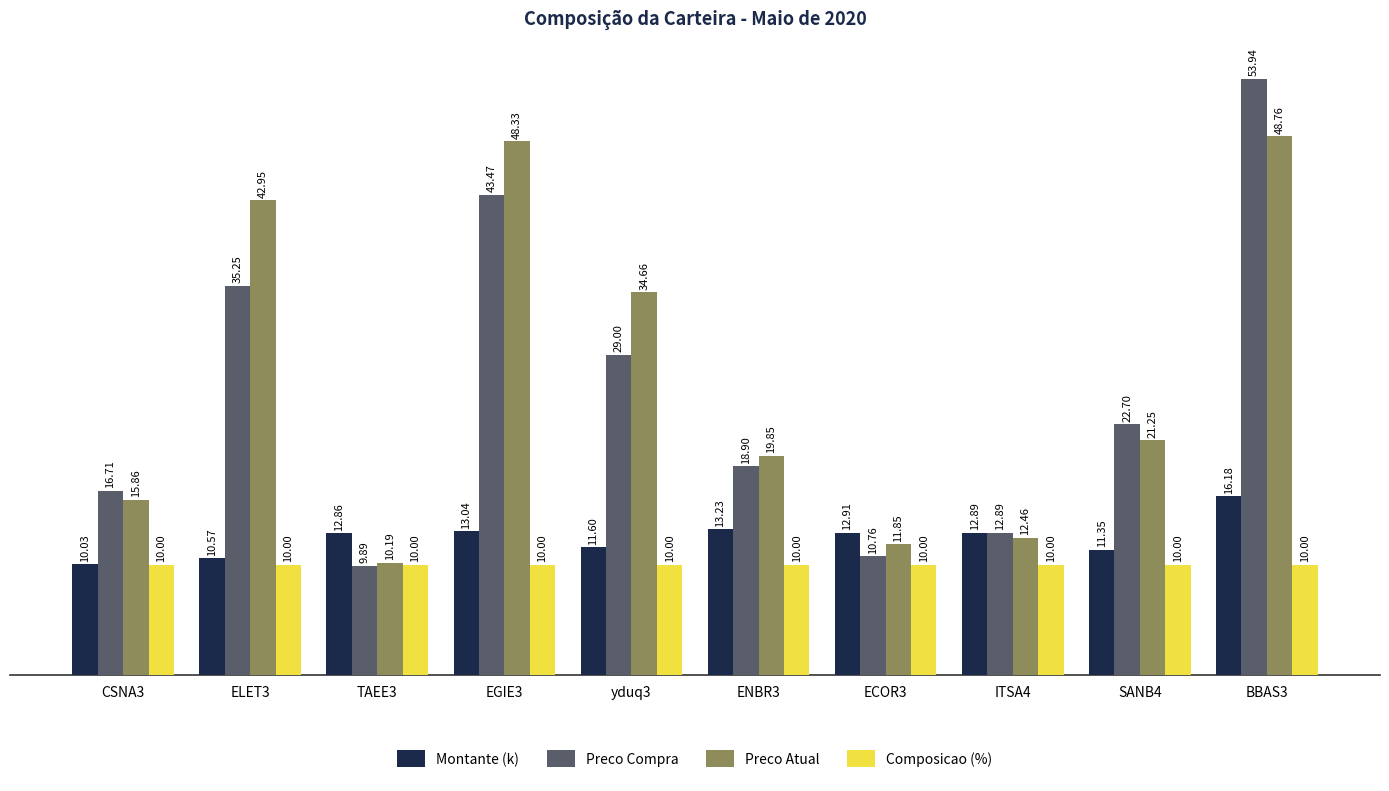

What value does the Montante (k) series have at ITSA4?

12.9